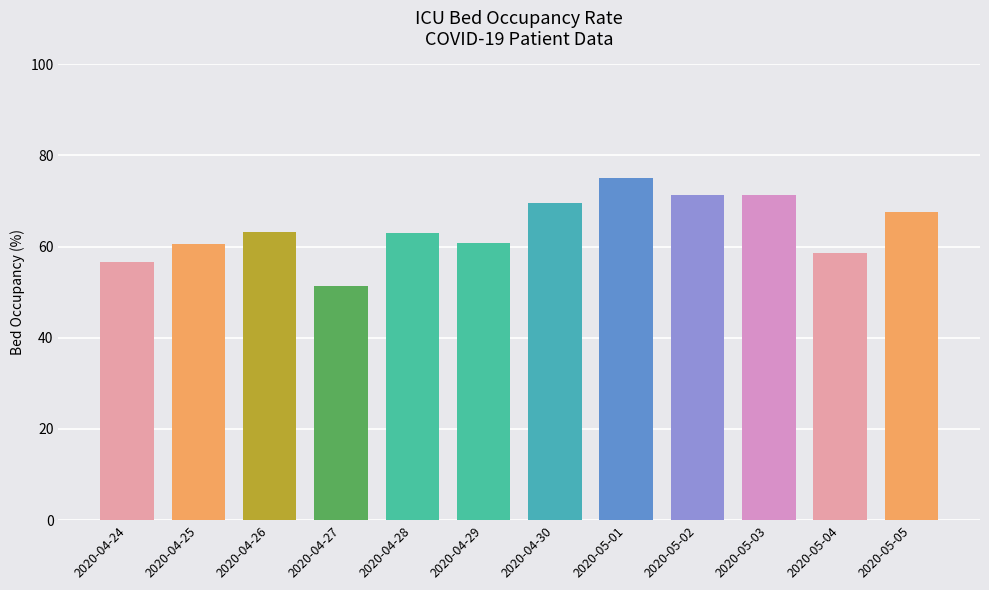

Between 2020-04-28 and 2020-05-03, which is larger?

2020-05-03